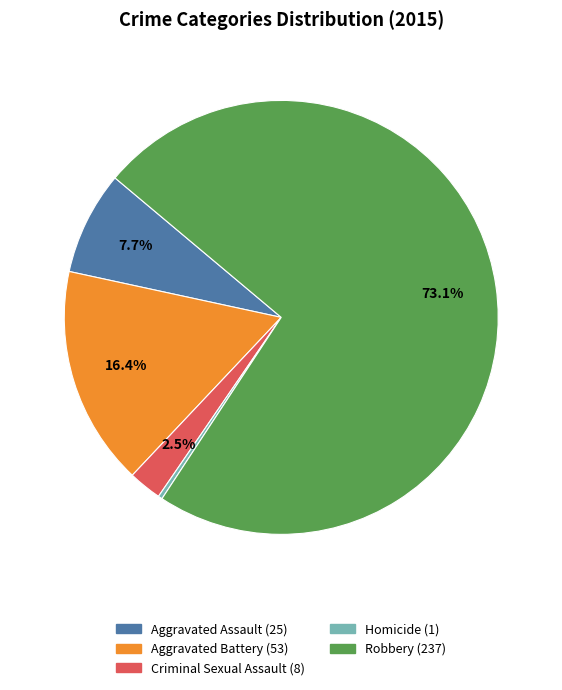

Which has a higher value, Aggravated Assault or Robbery?

Robbery